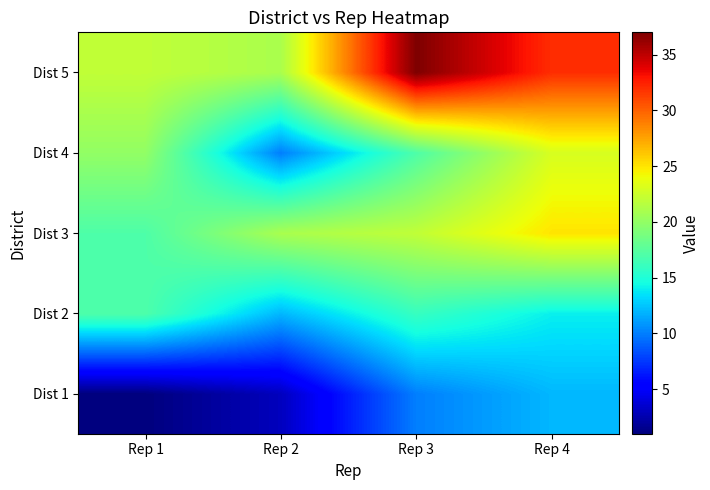

At which category is the sum across all series the highest?

Rep 4